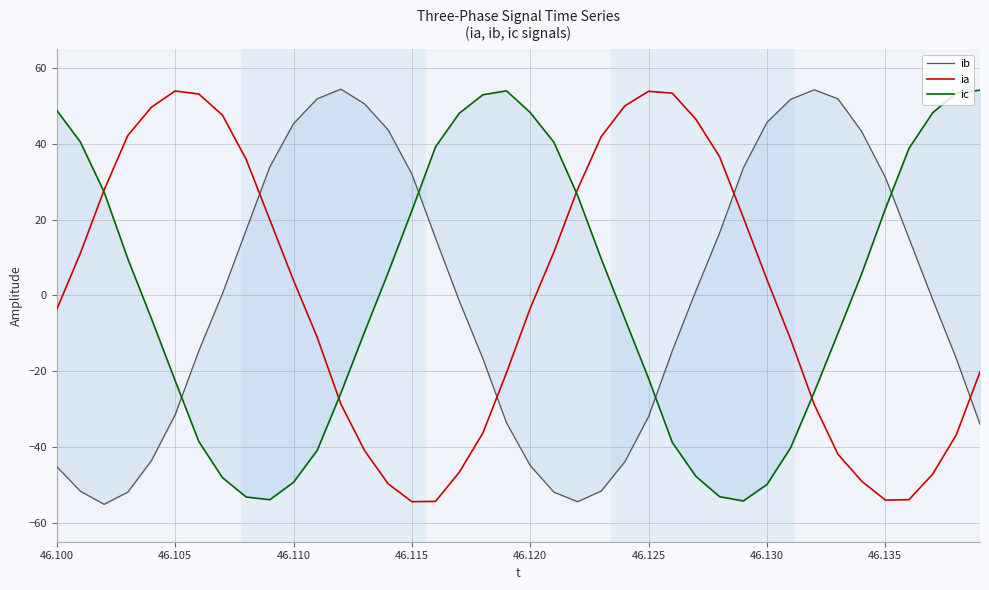

True or false: ib has more than 1 points higher than both neighbors.

True